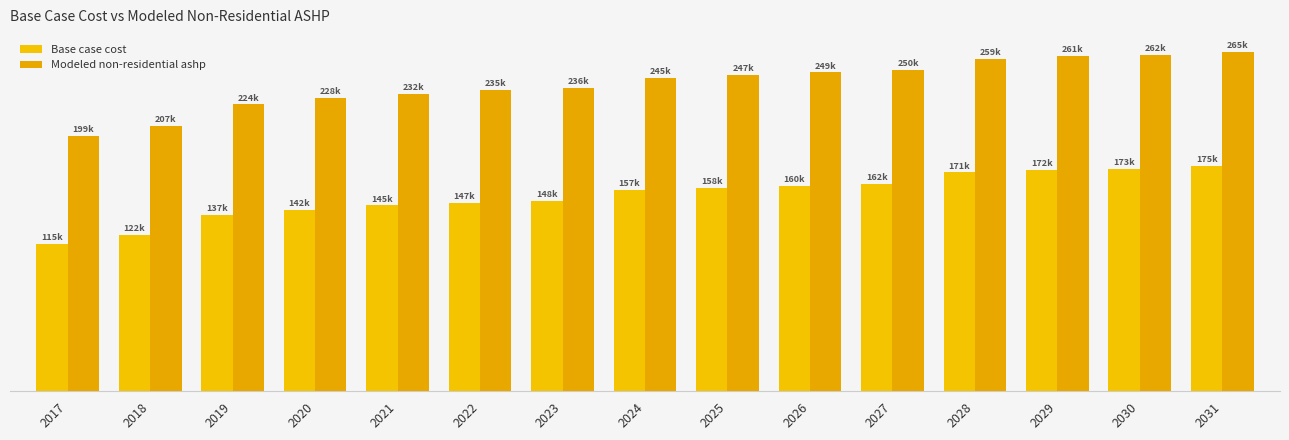

Reading left to right, extract all data points from this chart.

Base case cost: 2017=114594.6	2018=121566.8	2019=137252.5	2020=141640.1	2021=144808.9	2022=147002.7	2023=148465.2	2024=156652.2	2025=158437.9	2026=160223.6	2027=161754.2	2028=170548.0	2029=172413.1	2030=173478.9	2031=175344.1
Modeled non-residential ashp: 2017=198756.4	2018=206647.6	2019=223558.7	2020=228497.6	2021=232064.7	2022=234534.1	2023=236180.5	2024=244520.6	2025=246520.7	2026=248520.9	2027=250235.3	2028=259212.9	2029=261292.5	2030=262480.8	2031=264560.4